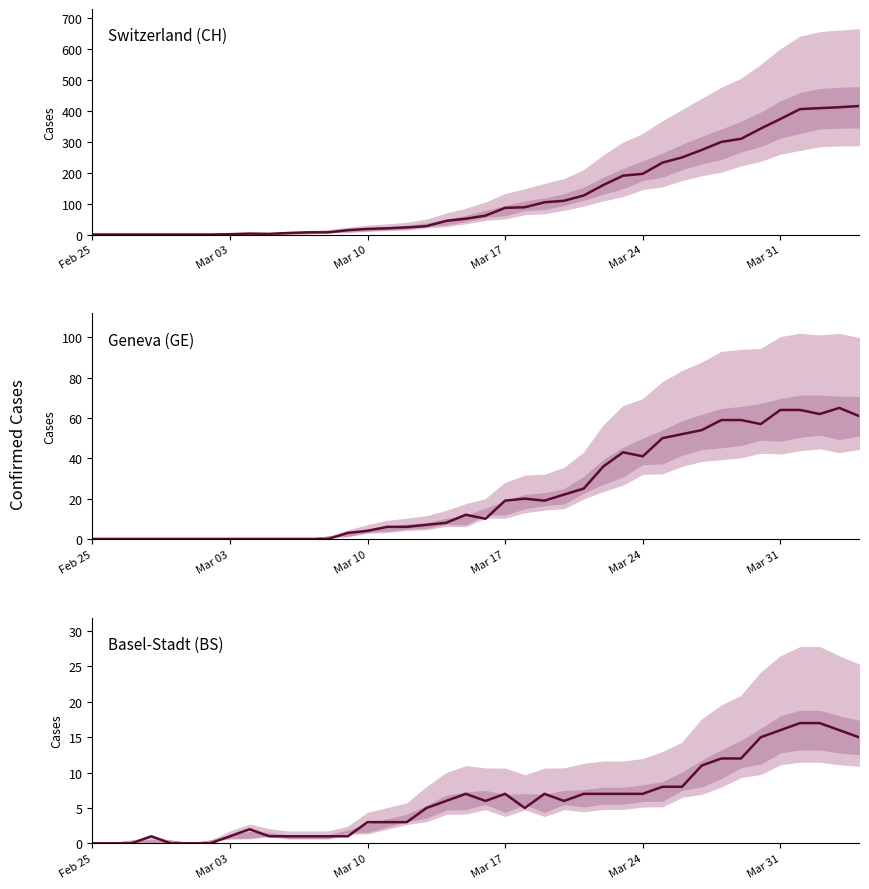

Does the chart have visible grid lines?

No